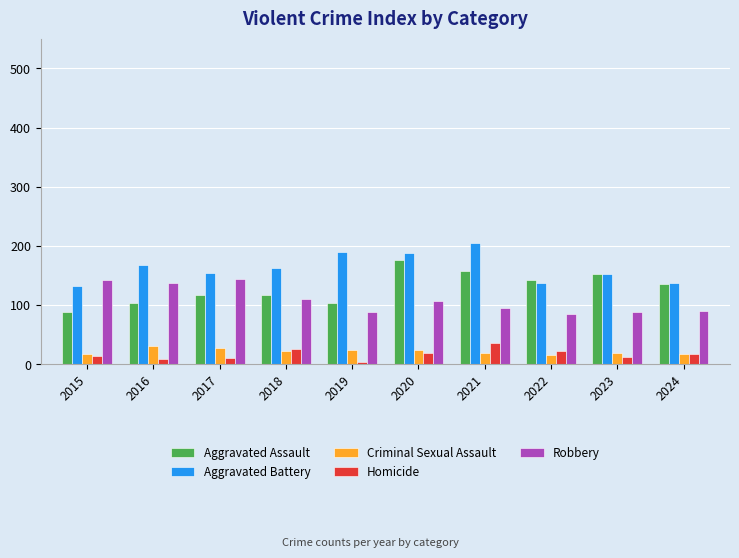

What is the value of the Criminal Sexual Assault bar at the 1st from the left?

18